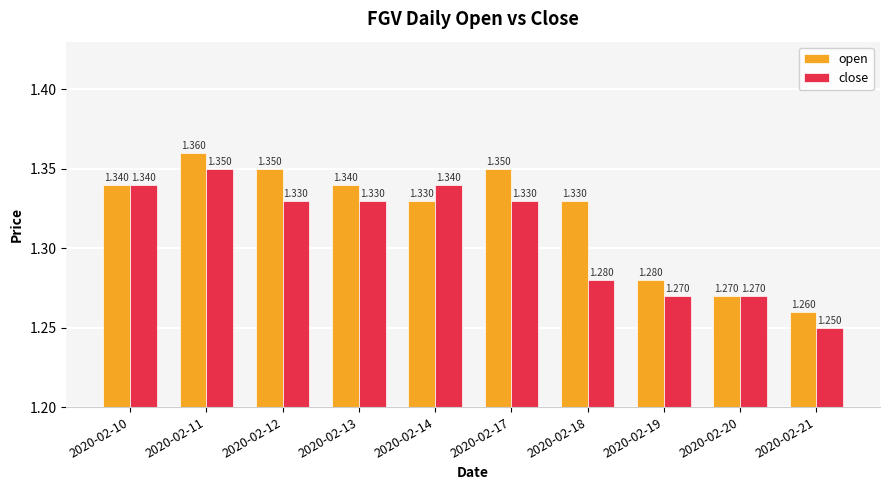

Which label corresponds to the smallest value in the chart?

2020-02-21